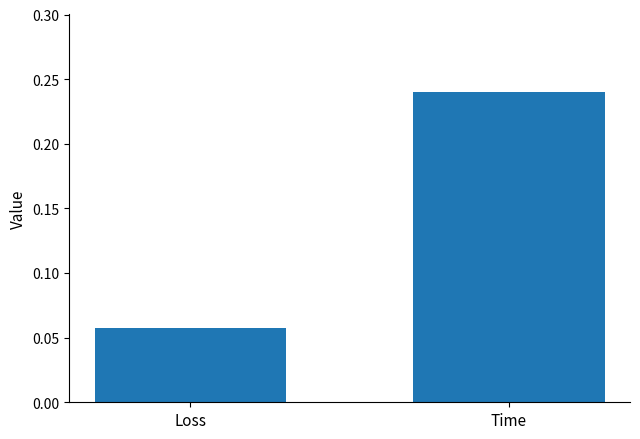

What position from the left is Time?

2